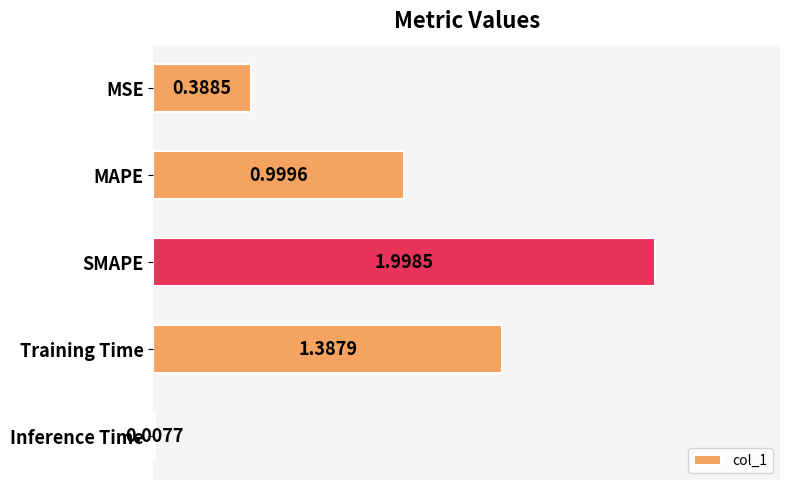

Between MAPE and SMAPE, which is larger?

SMAPE